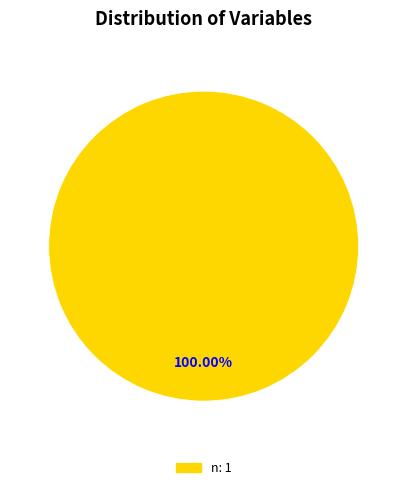

Is there a majority slice in this chart?

Yes